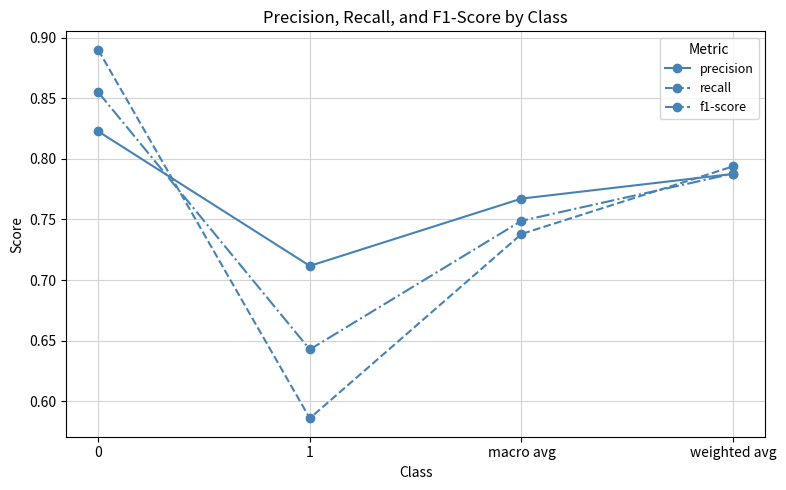

At how many categories does at least one series exceed 0?

4